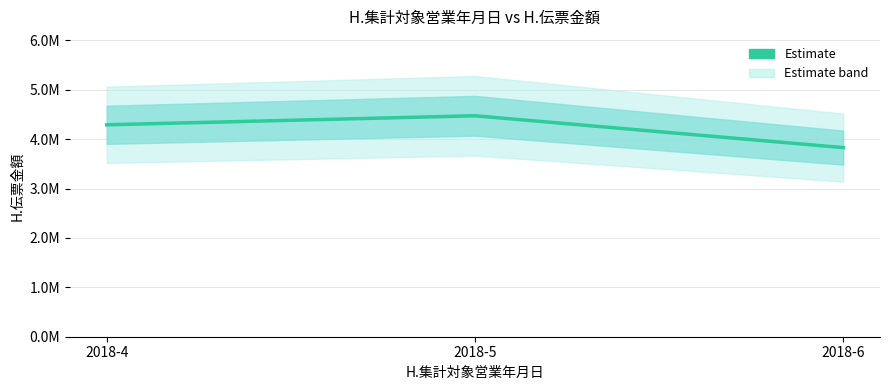

List the labels in order of value, smallest first.

2018-6, 2018-4, 2018-5